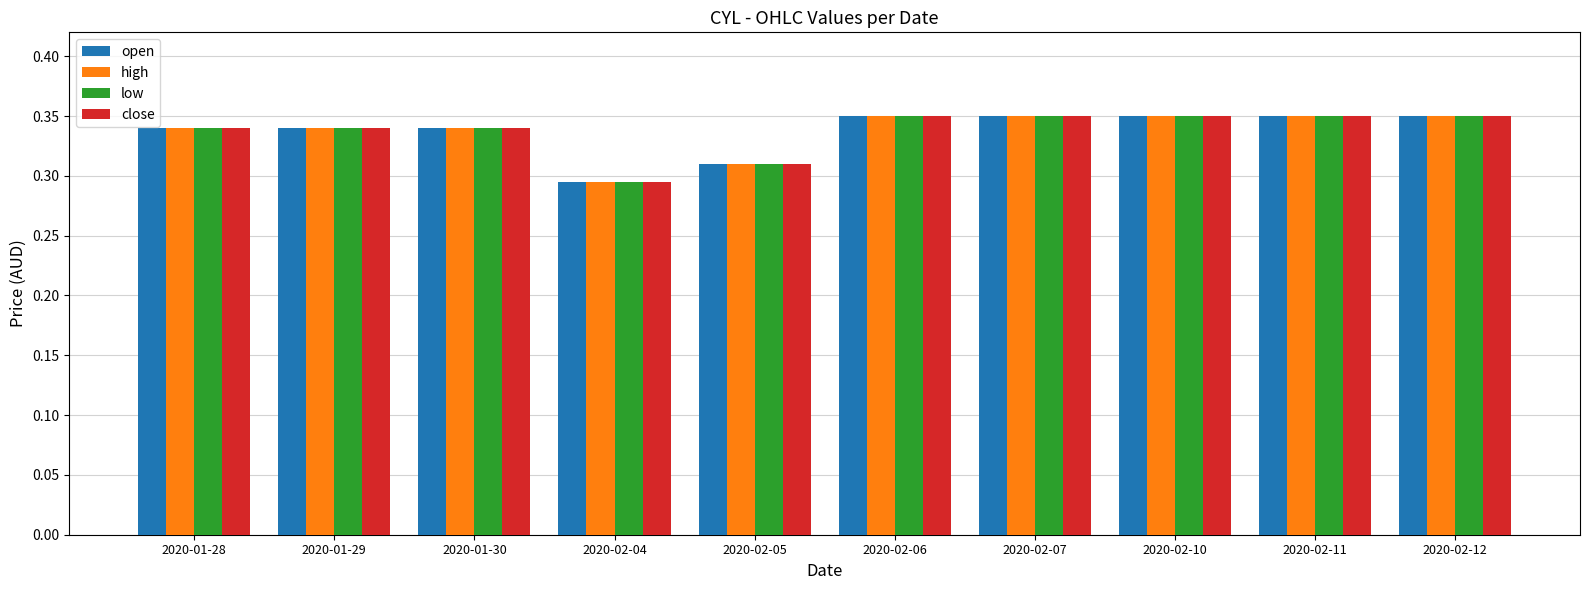

How many data points does each series have?

10